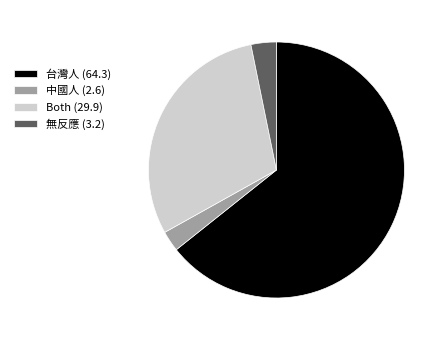

Rank the categories by value from highest to lowest.

台灣人, Both, 無反應, 中國人